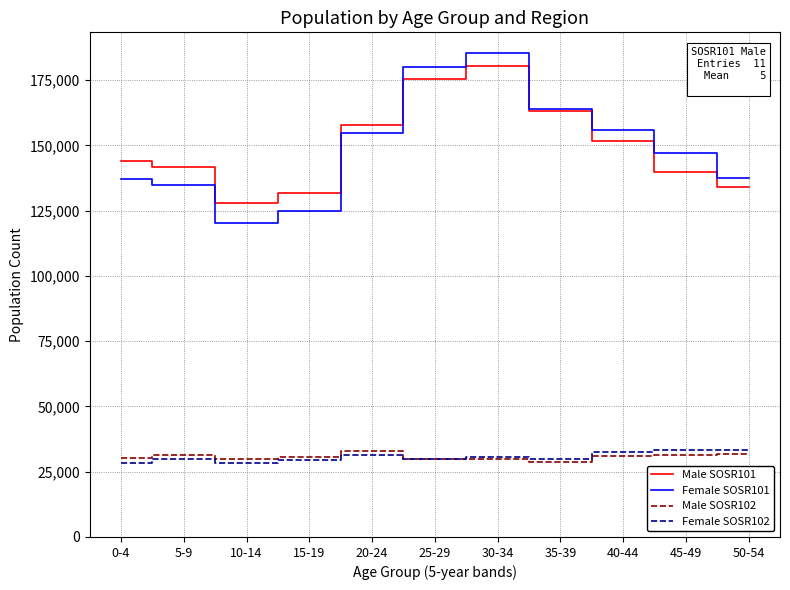

True or false: Male SOSR101 and Female SOSR102 cross at least once.

False